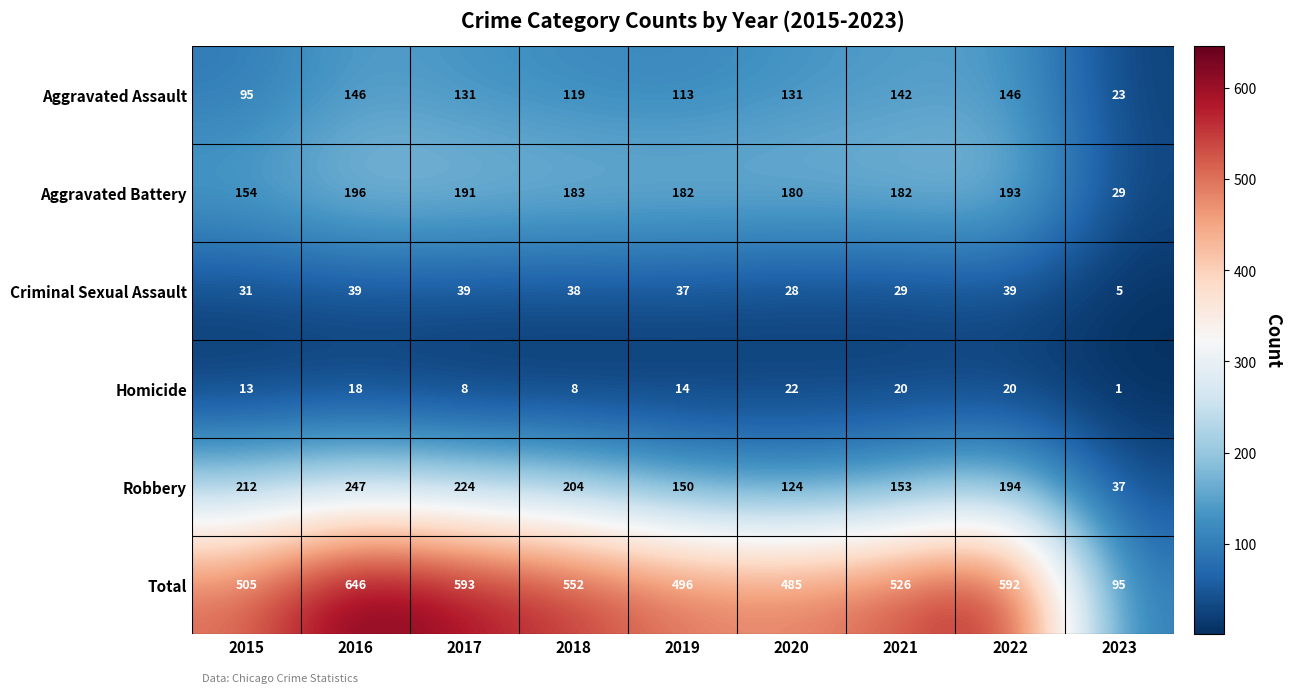

What is the maximum value shown in the chart?

646